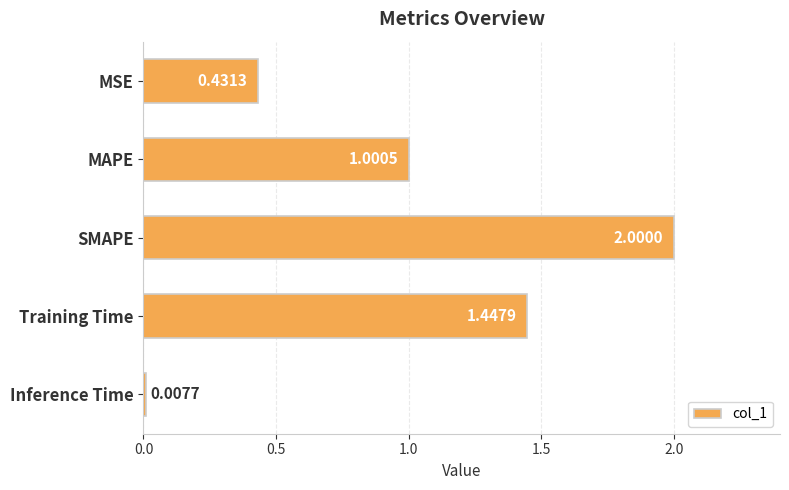

Rank the categories by value from lowest to highest.

Inference Time, MSE, MAPE, Training Time, SMAPE